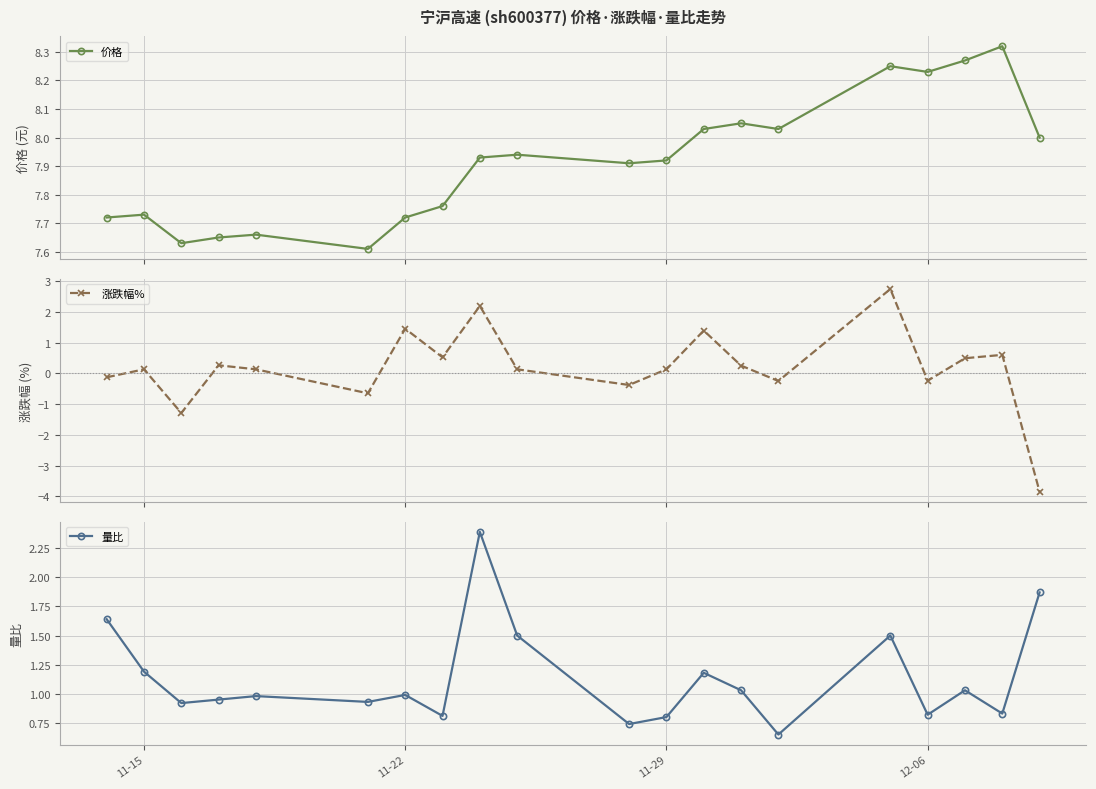

What is the value of the 涨跌幅% point at the 8th from the left?

0.5